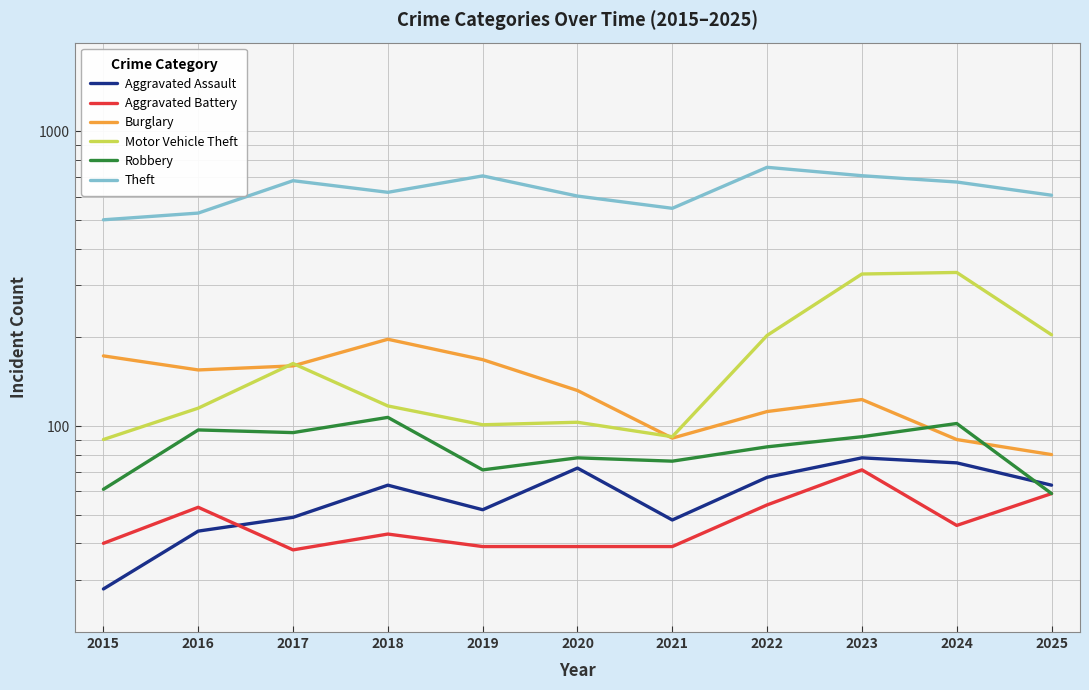

What is the sum of all Aggravated Battery values?

521